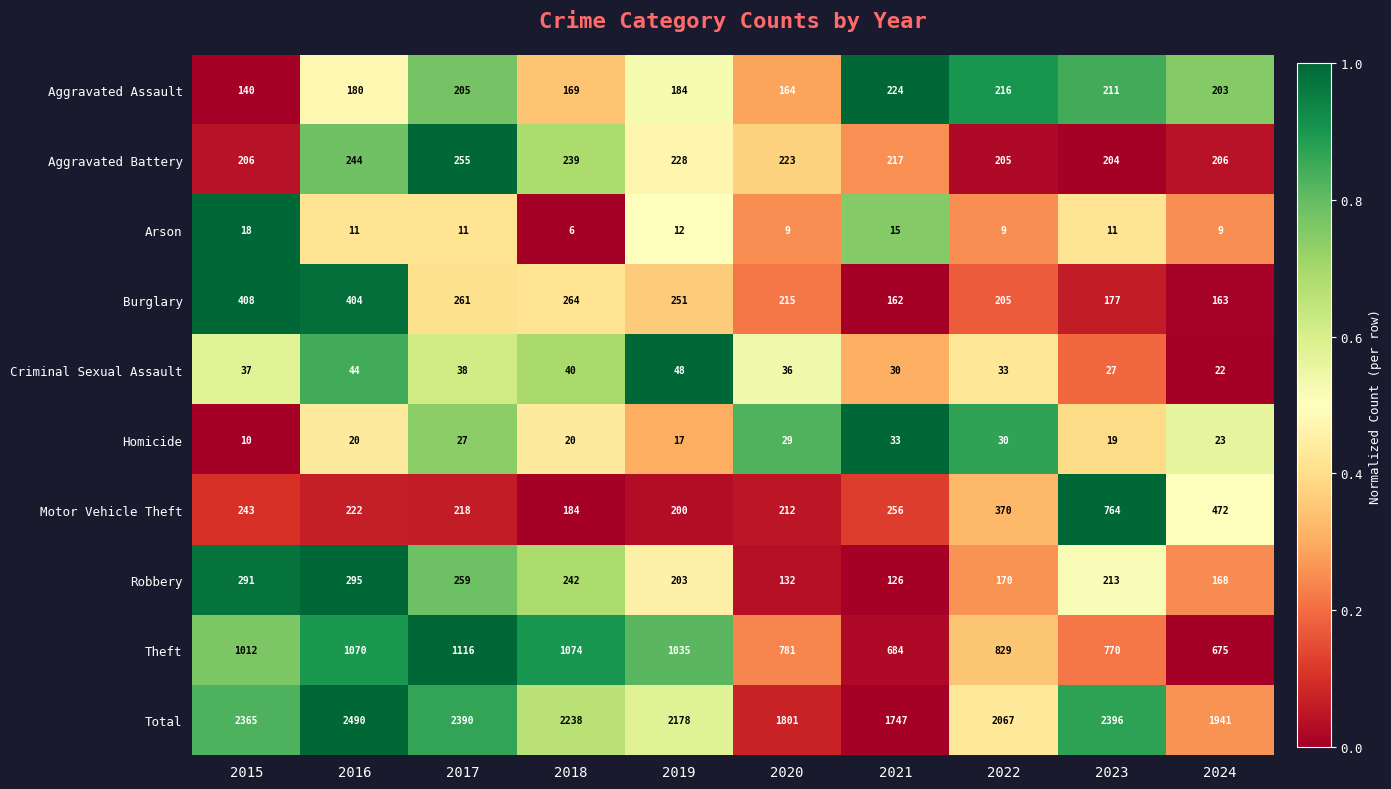

List the labels in order of Total value, largest first.

2016, 2023, 2017, 2015, 2018, 2019, 2022, 2024, 2020, 2021